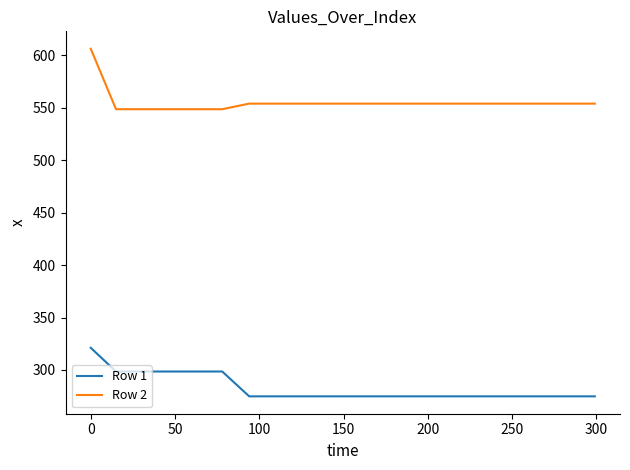

List the series in order of their overall mean, lowest first.

Row 1, Row 2